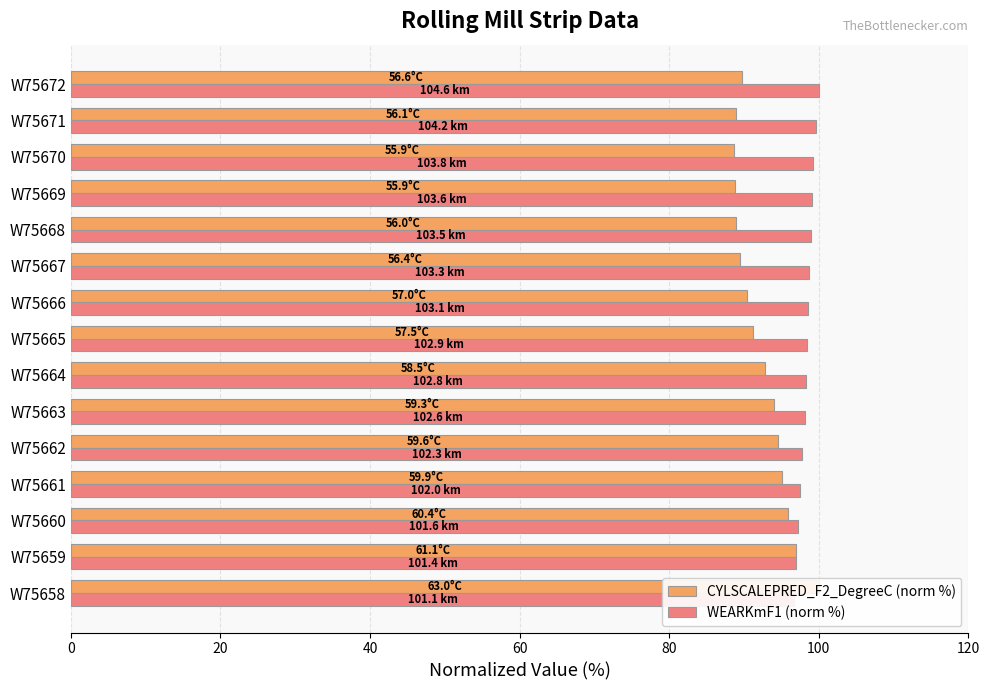

Rank the series by their average value, from lowest to highest.

CYLSCALEPRED_F2_DegreeC (norm %), WEARKmF1 (norm %)